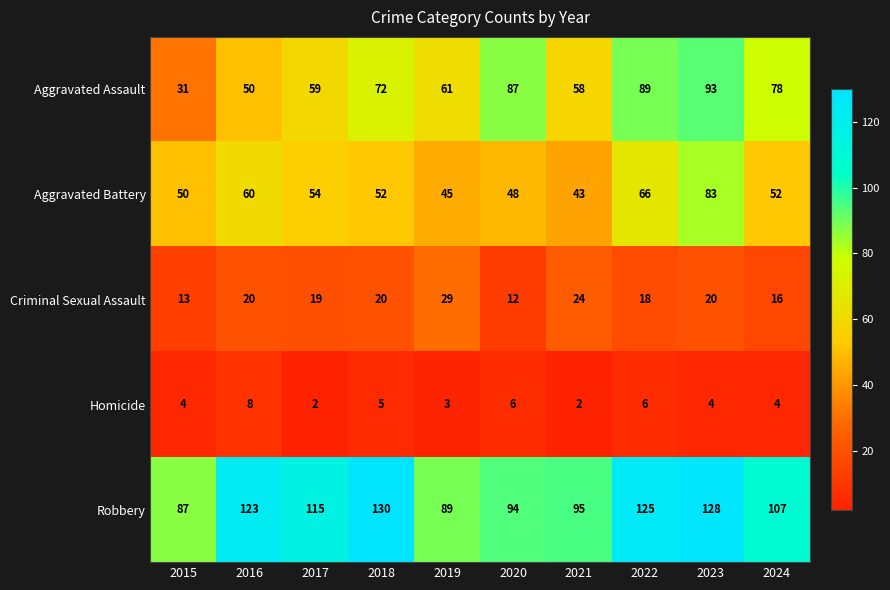

What is the difference between the maximum and minimum values in the Homicide series?

6